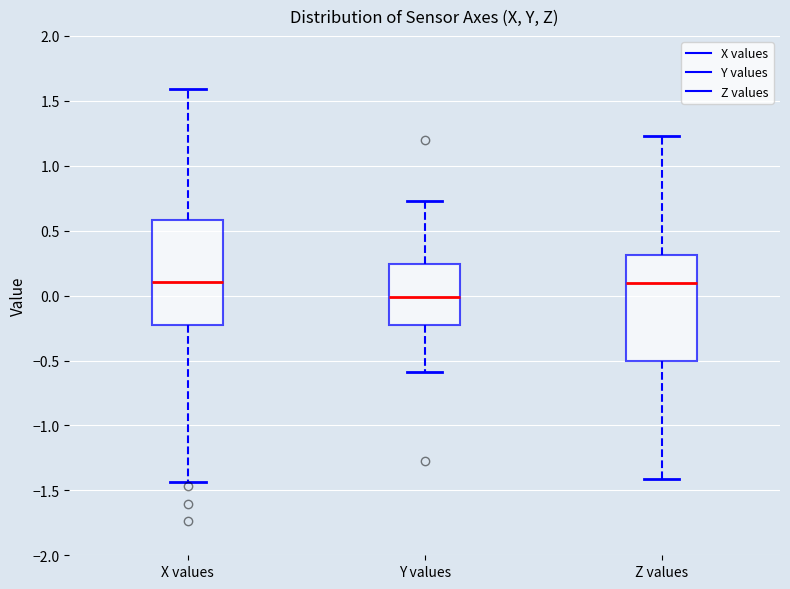

Reading left to right, transcribe this box plot: for each box, give where its median line is, the range the box spans, and where its two whiskers end, as read against the y-axis. The values are not printed on the chart, so give them approximately, as read against the axis.

X values: median 0.10, box -0.25 to 0.60, whiskers -1.45 to 1.60
Y values: median 0.00, box -0.25 to 0.25, whiskers -0.60 to 0.75
Z values: median 0.10, box -0.50 to 0.30, whiskers -1.40 to 1.25